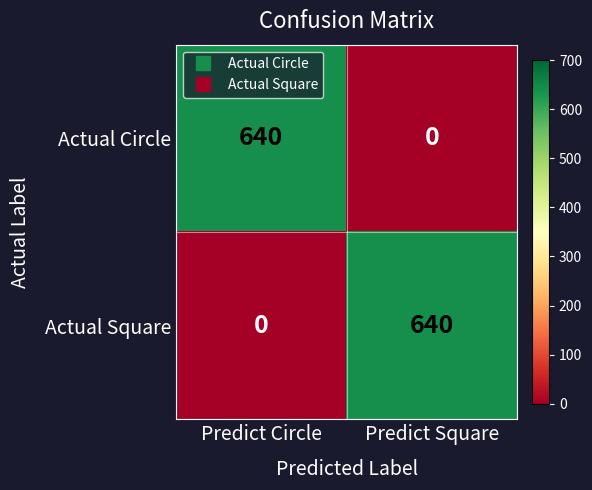

At Predict Circle, list the series in order from largest to smallest.

Actual Circle, Actual Square